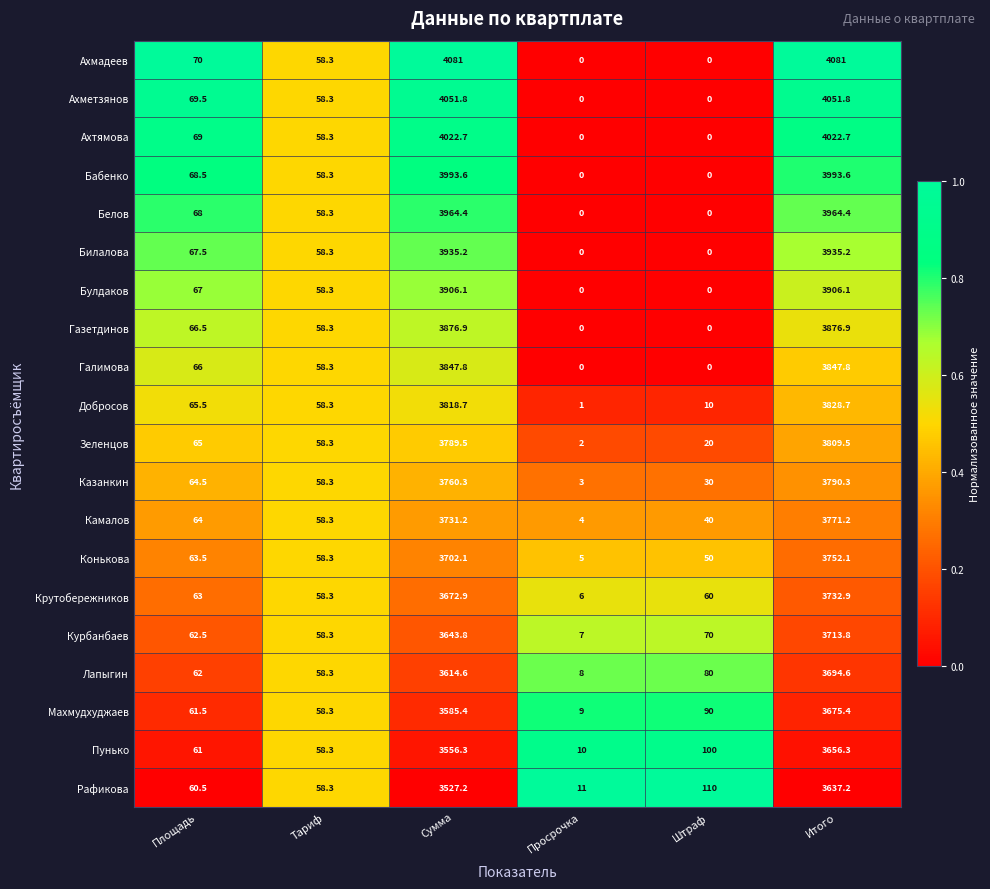

What is the total value across all series at Итого?

76741.5